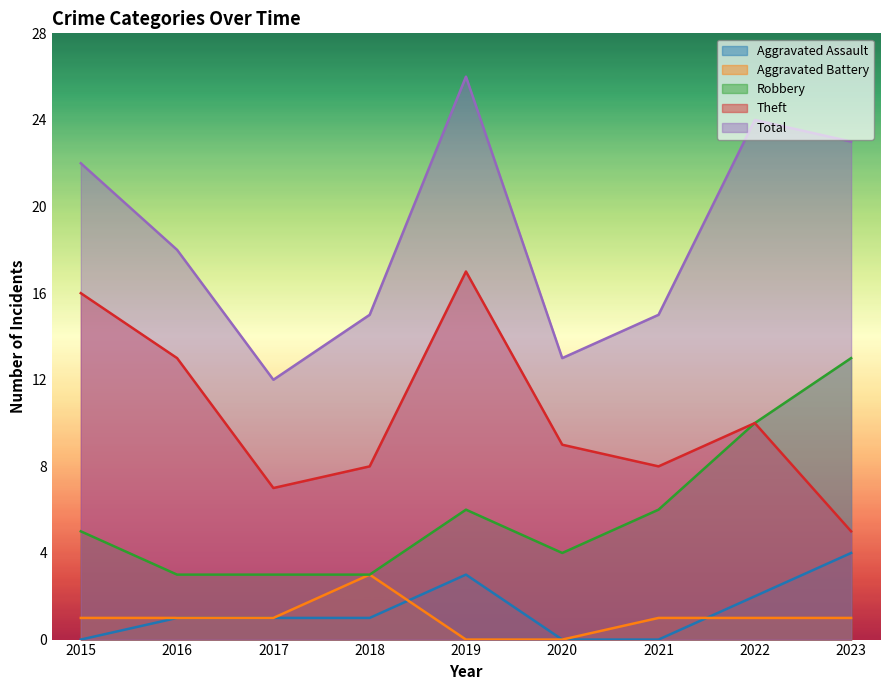

Count the number of data series in this chart.

5